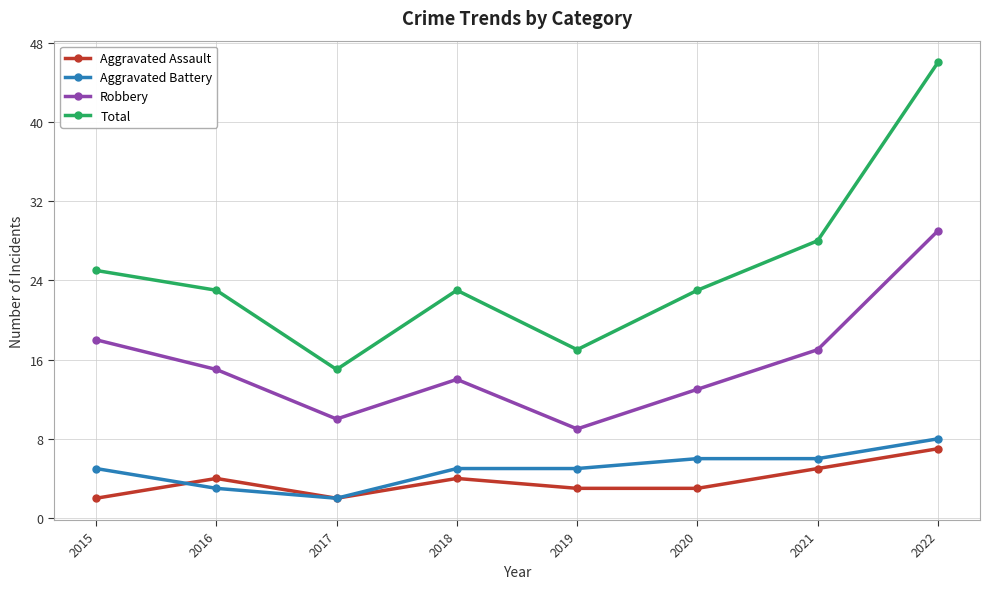

True or false: Total and Aggravated Assault intersect in this chart.

False